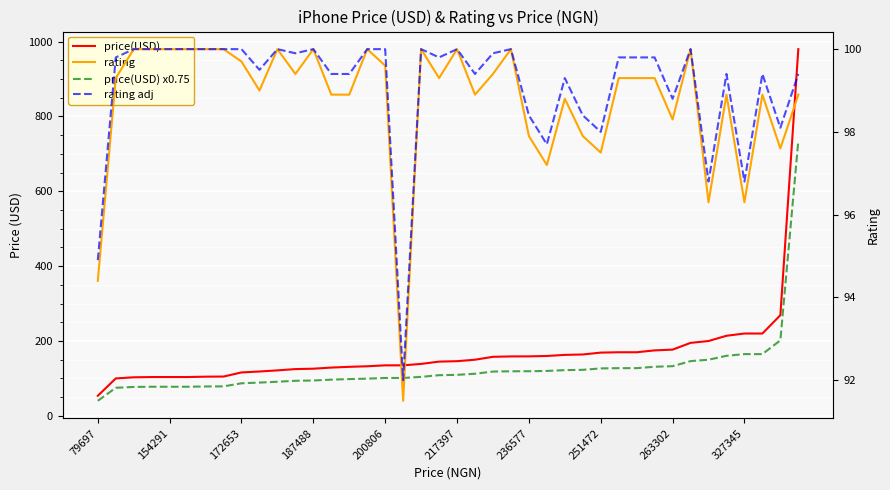

True or false: rating and rating adj cross at least once.

False